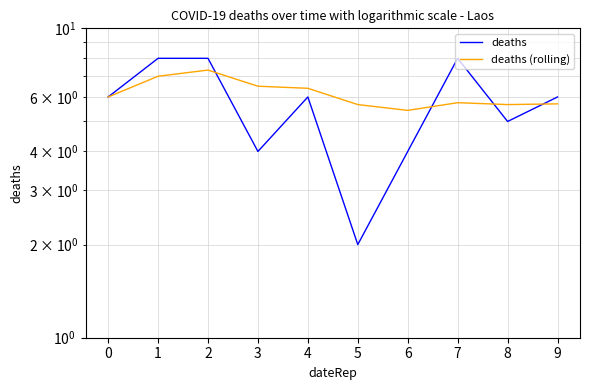

Reading left to right, transcribe all the data shown in this chart.

deaths: 6.0	8.0	8.0	4.0	6.0	2.0	4.0	8.0	5.0	6.0
deaths (rolling): 6.0	7.0	7.3	6.5	6.4	5.7	5.4	5.8	5.7	5.7